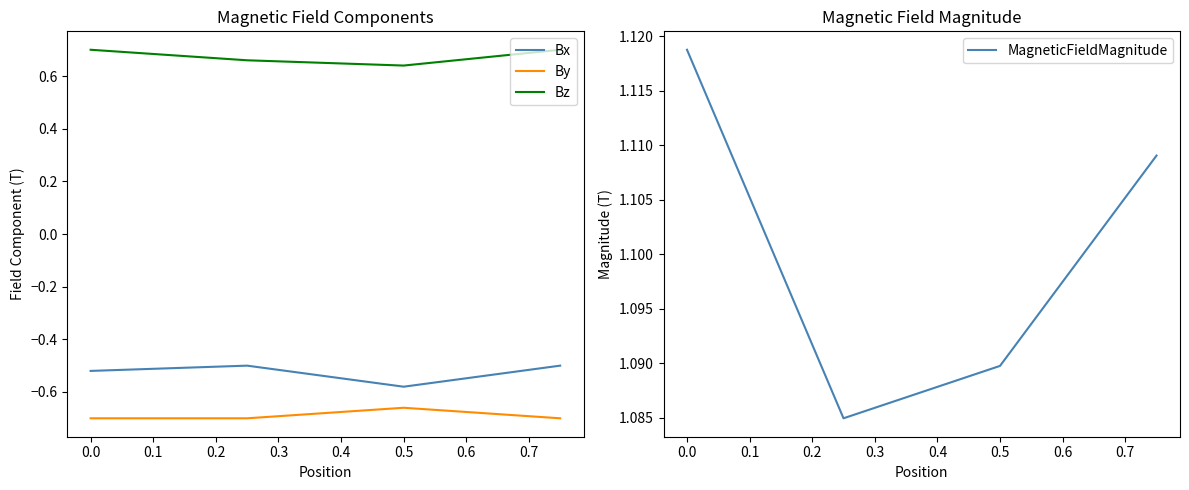

True or false: By and Bz cross at least once.

False